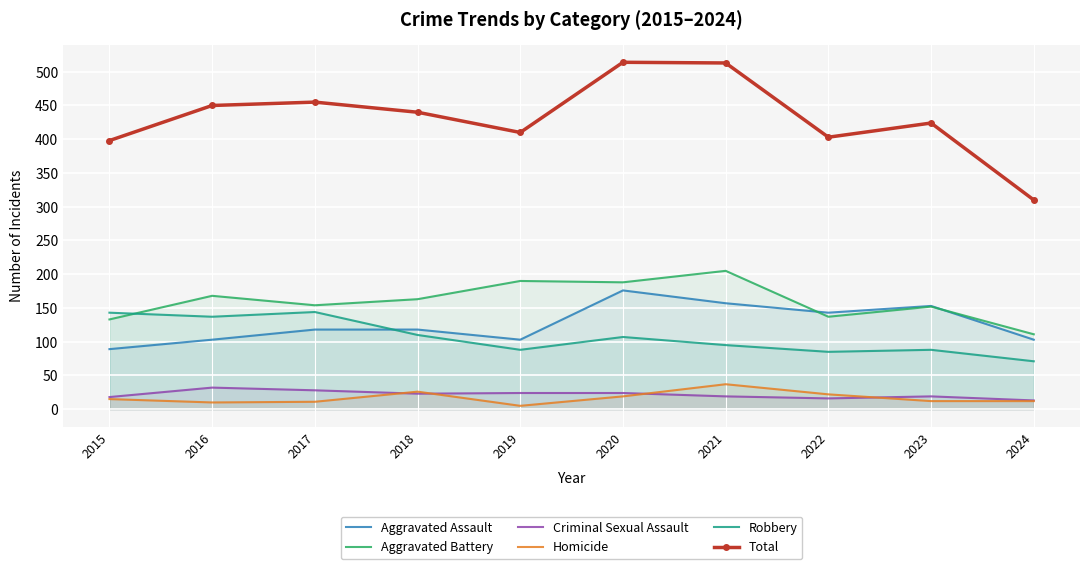

At which label does Total reach its minimum?

2024